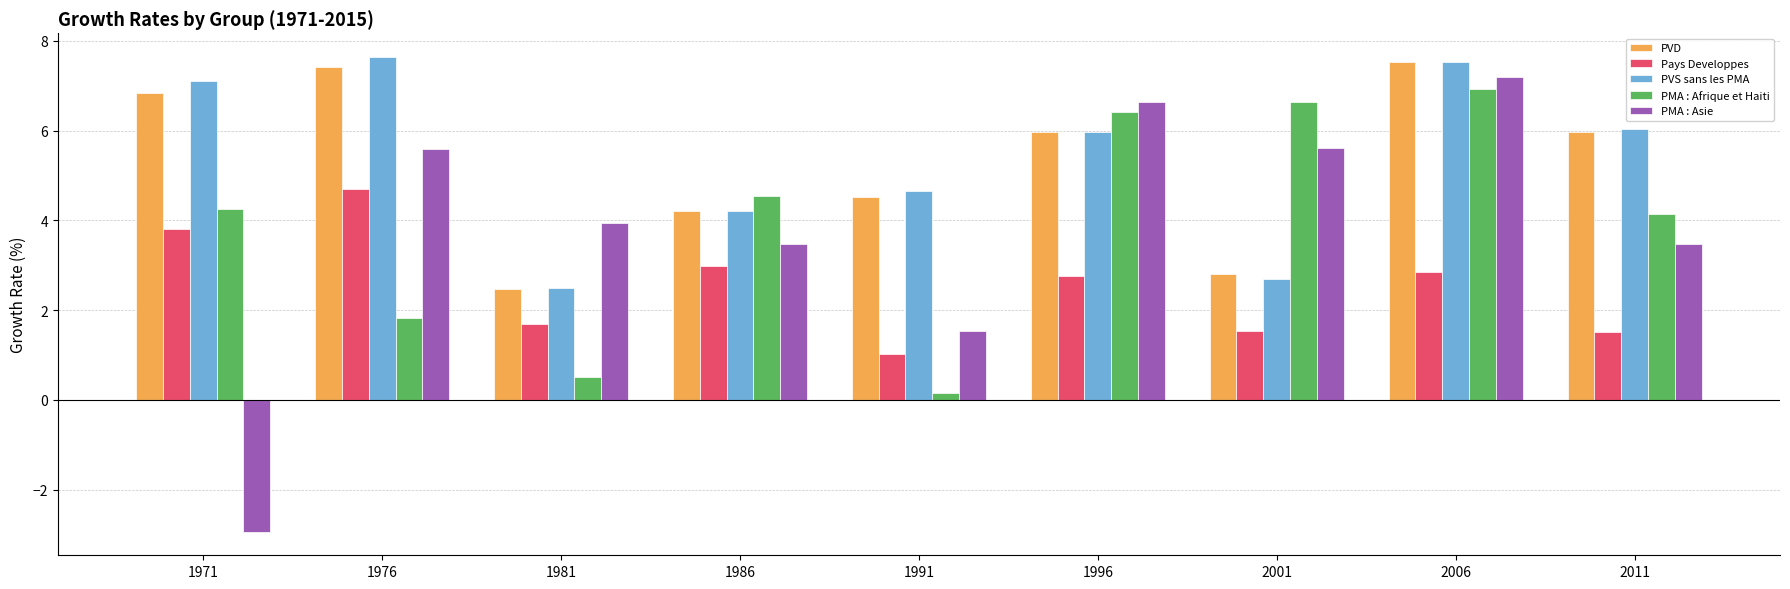

Rank the categories by PMA : Afrique et Haiti value from lowest to highest.

1991, 1981, 1976, 2011, 1971, 1986, 1996, 2001, 2006